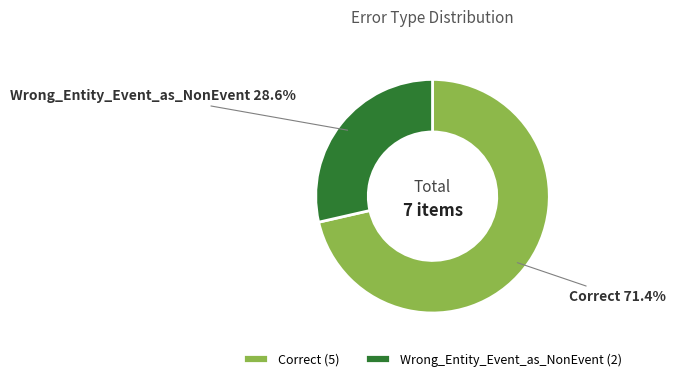

To the nearest percent, what is the combined percentage of Wrong_Entity_Event_as_NonEvent and Correct?

100%